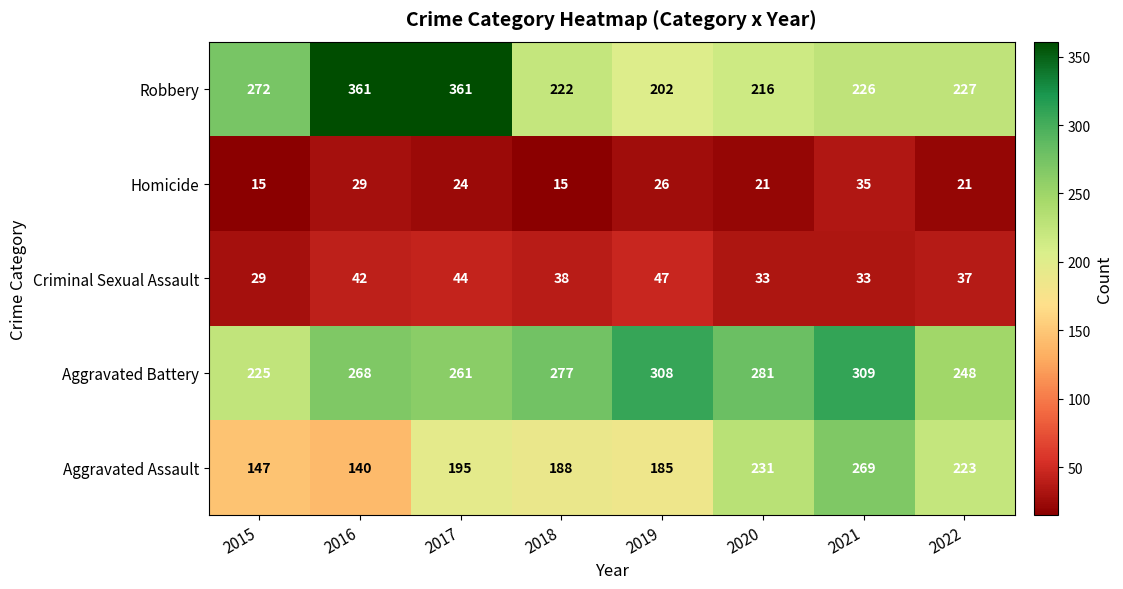

What is the average value of the Aggravated Assault series?

197